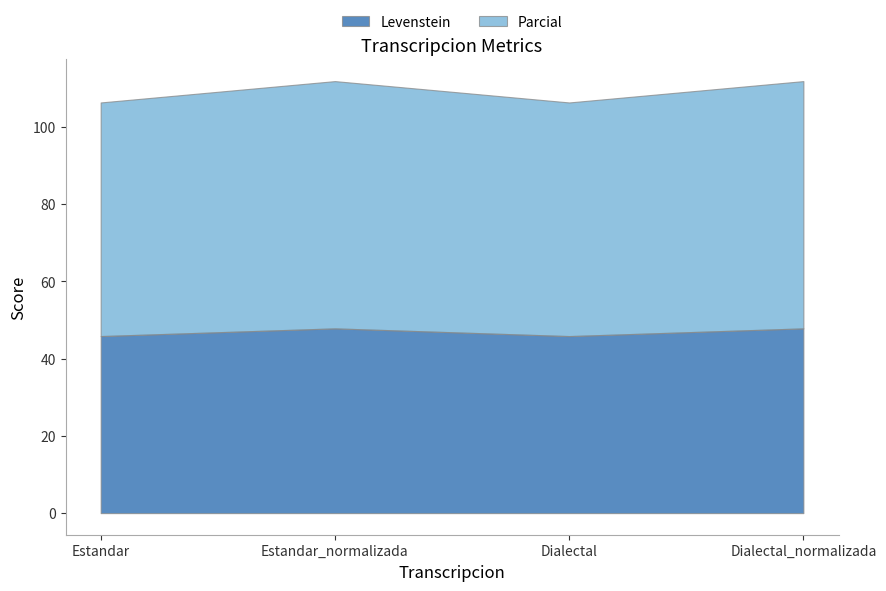

How many distinct data groups are displayed?

2